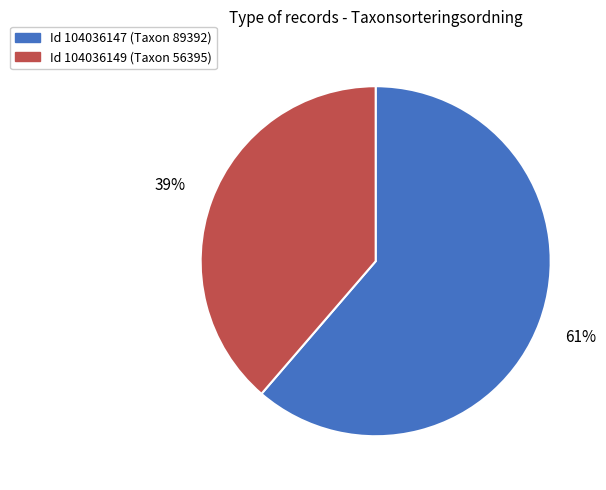

To the nearest percent, what is the average slice percentage?

50%